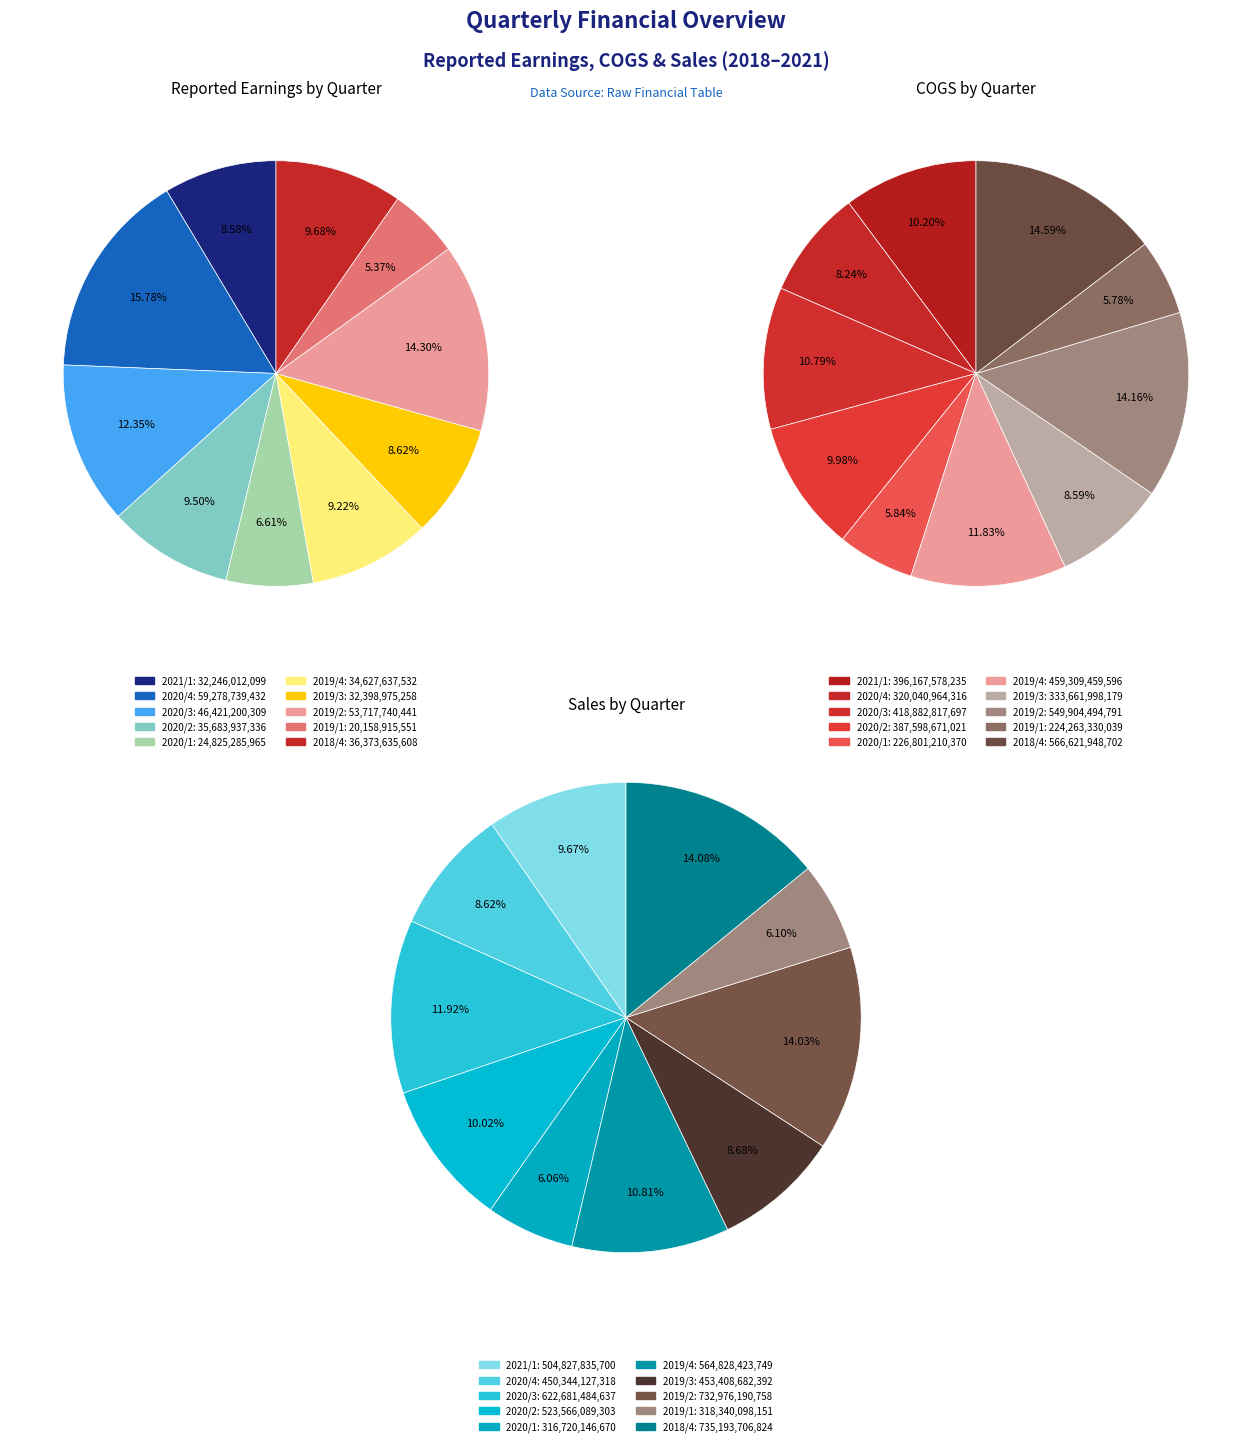

What percentage is the 7 slice, to the nearest percent?

14%